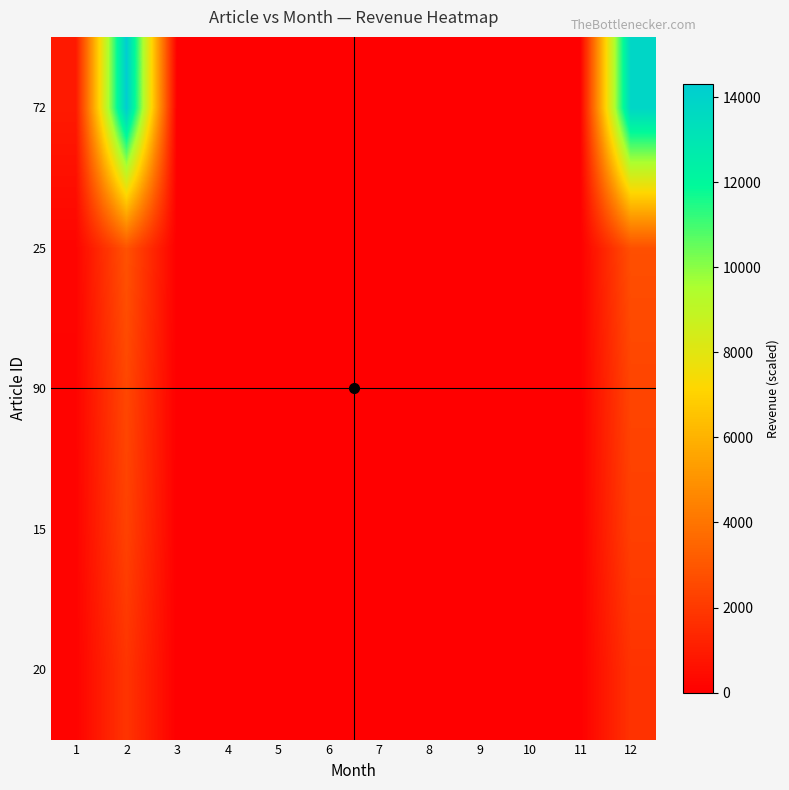

Reading left to right, what are all the values shown in this chart?

20: 1=117.4	2=1835.4	3=0.0	4=0.0	5=0.0	6=0.0	7=0.0	8=0.0	9=0.0	10=0.0	11=0.0	12=1776.1
15: 1=146.7	2=2294.2	3=0.0	4=0.0	5=0.0	6=0.0	7=0.0	8=0.0	9=0.0	10=0.0	11=0.0	12=2220.1
90: 1=158.5	2=2477.7	3=0.0	4=0.0	5=0.0	6=0.0	7=0.0	8=0.0	9=0.0	10=0.0	11=0.0	12=2397.7
25: 1=181.9	2=2844.8	3=0.0	4=0.0	5=0.0	6=0.0	7=0.0	8=0.0	9=0.0	10=0.0	11=0.0	12=2752.9
72: 1=915.5	2=14315.9	3=0.0	4=0.0	5=0.0	6=0.0	7=0.0	8=0.0	9=0.0	10=0.0	11=0.0	12=13853.3